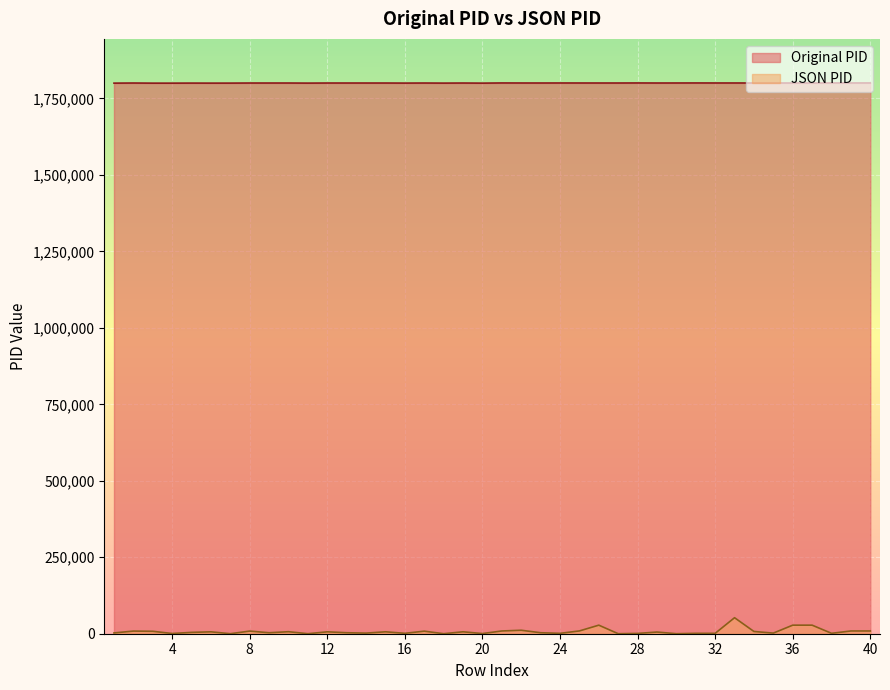

True or false: JSON PID and Original PID intersect in this chart.

False